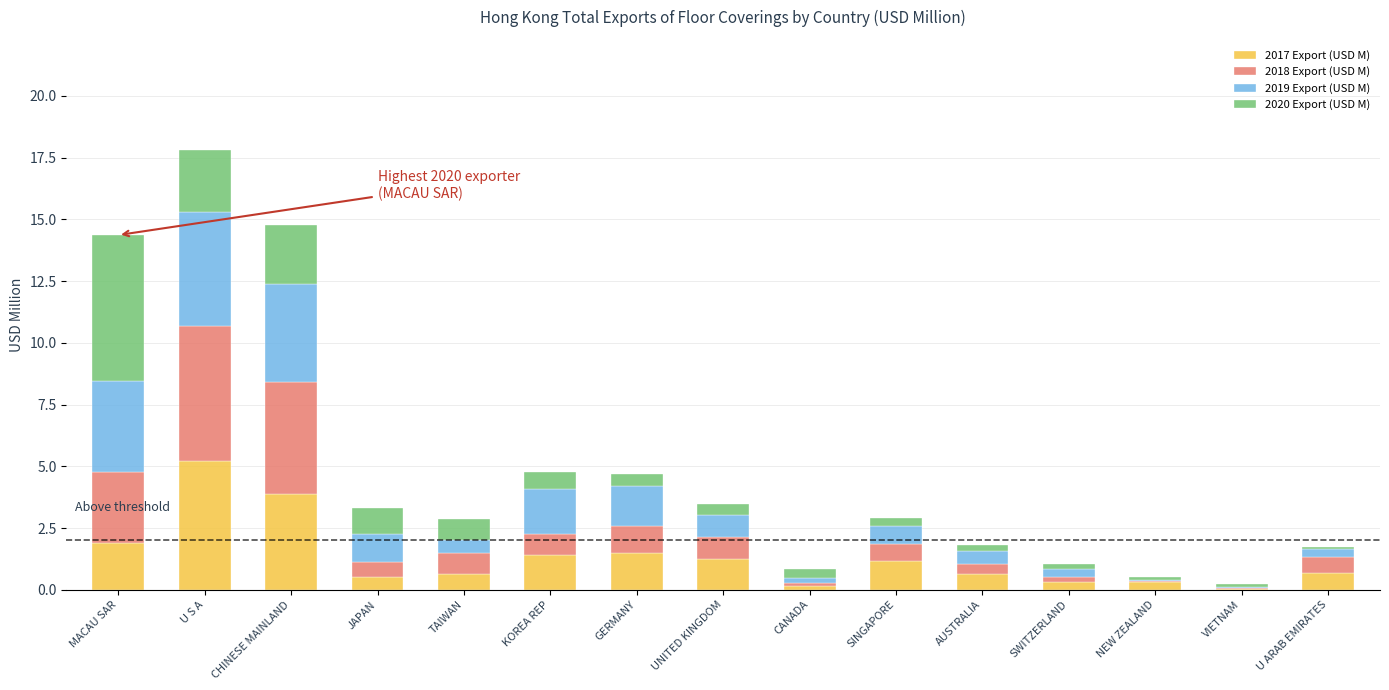

Which category has the highest value in the 2017 Export (USD M) series?

U S A